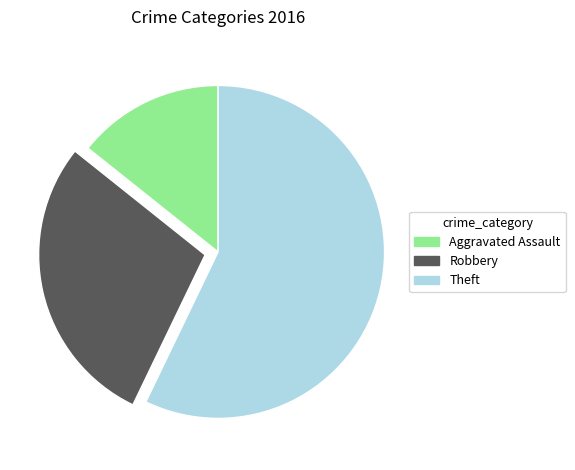

Which has a higher value, Robbery or Theft?

Theft